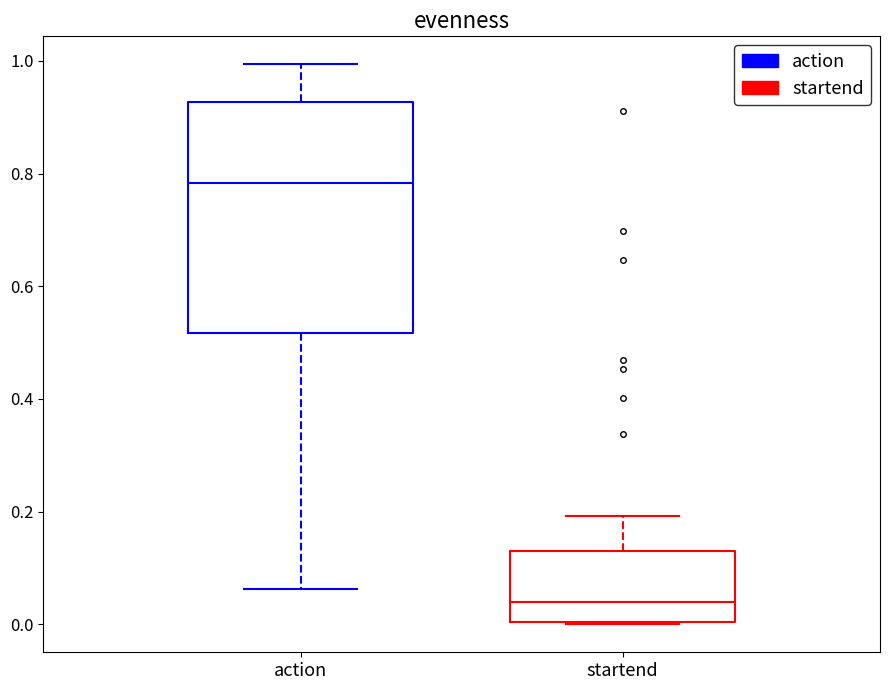

Reading left to right, read every box against the y-axis: the position of its median line, the range the box covers, and the ends of its whiskers. The values are not printed on the chart, so give them approximately, as read against the axis.

action: median 0.78, box 0.52 to 0.92, whiskers 0.06 to 1.00
startend: median 0.04, box 0.00 to 0.14, whiskers 0.00 to 0.20